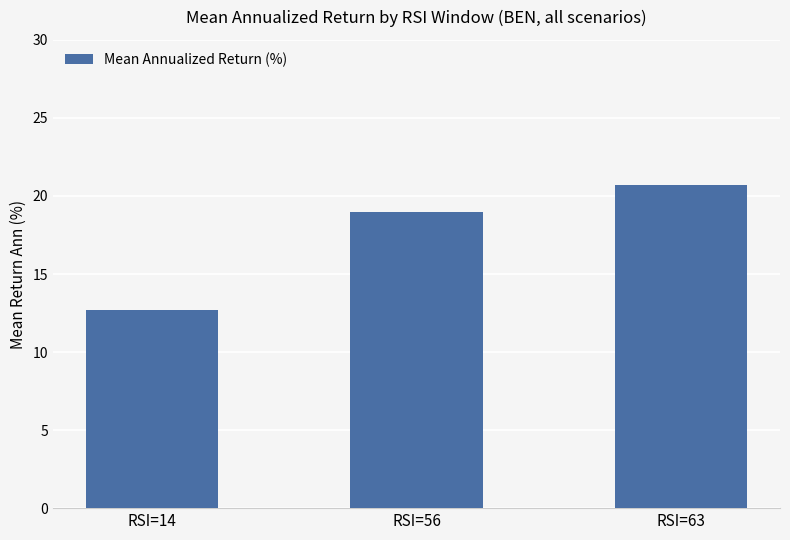

How many data points are less than 18?

1